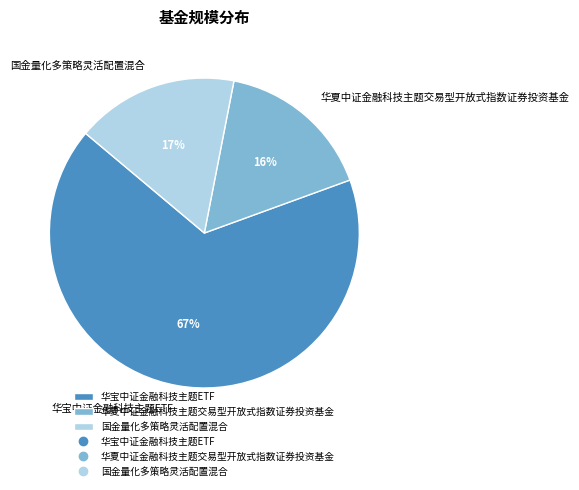

To the nearest percent, what portion does 国金量化多策略灵活配置混合 represent?

17%